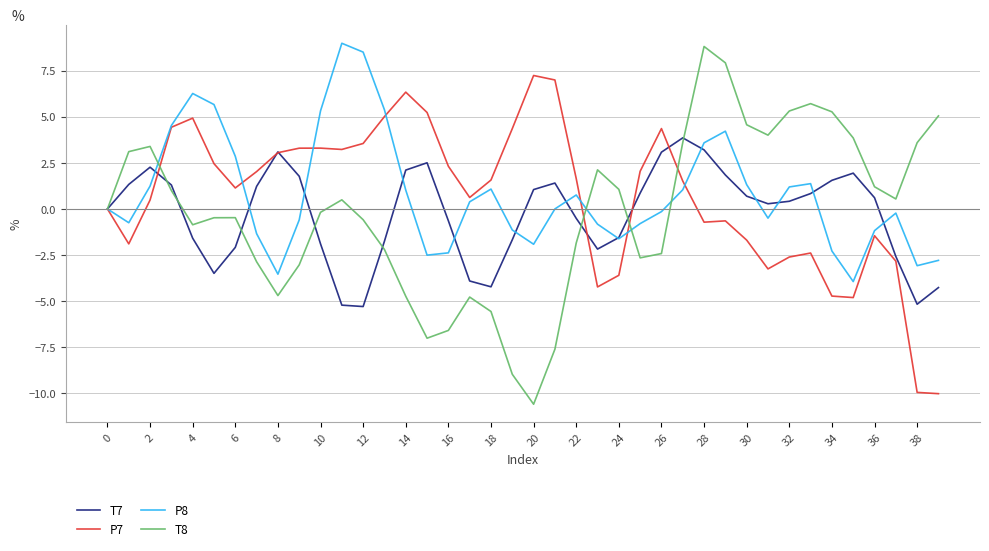

Which series has the widest spread of values?

T8